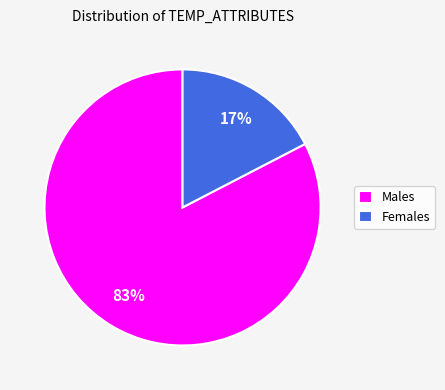

Which has a higher value, Females or Males?

Males